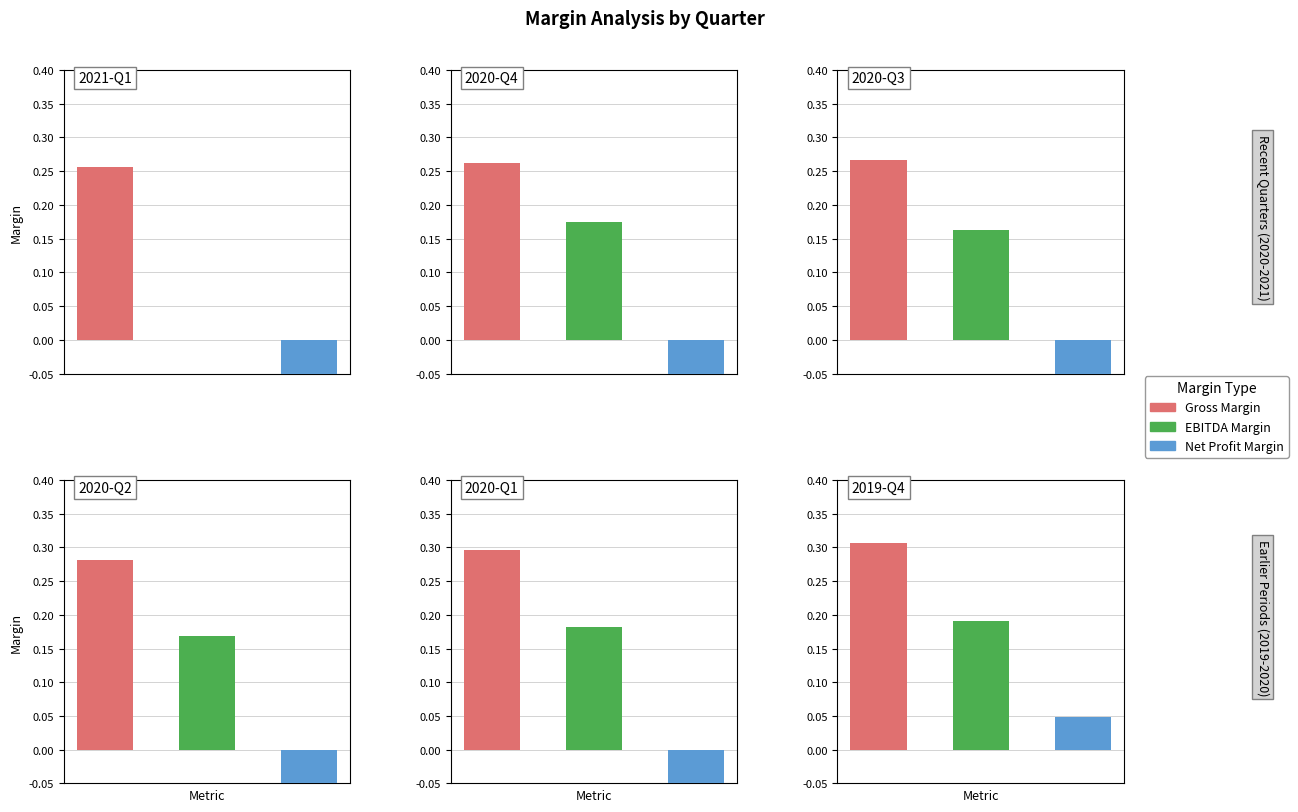

What position from the left is 2020-12-31?

2